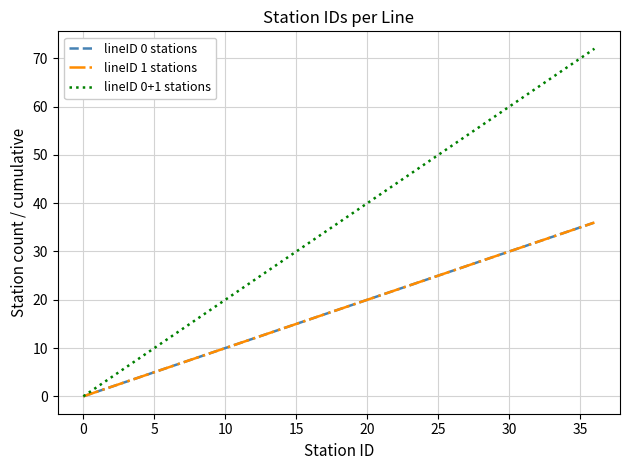

Does the chart display data point markers on the line(s)?

No